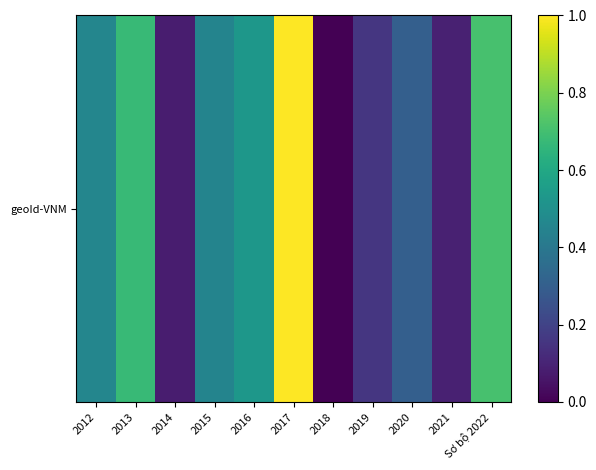

Rank the categories by value from lowest to highest.

2018, 2014, 2021, 2019, 2020, 2015, 2012, 2016, 2013, Sơ bộ 2022, 2017